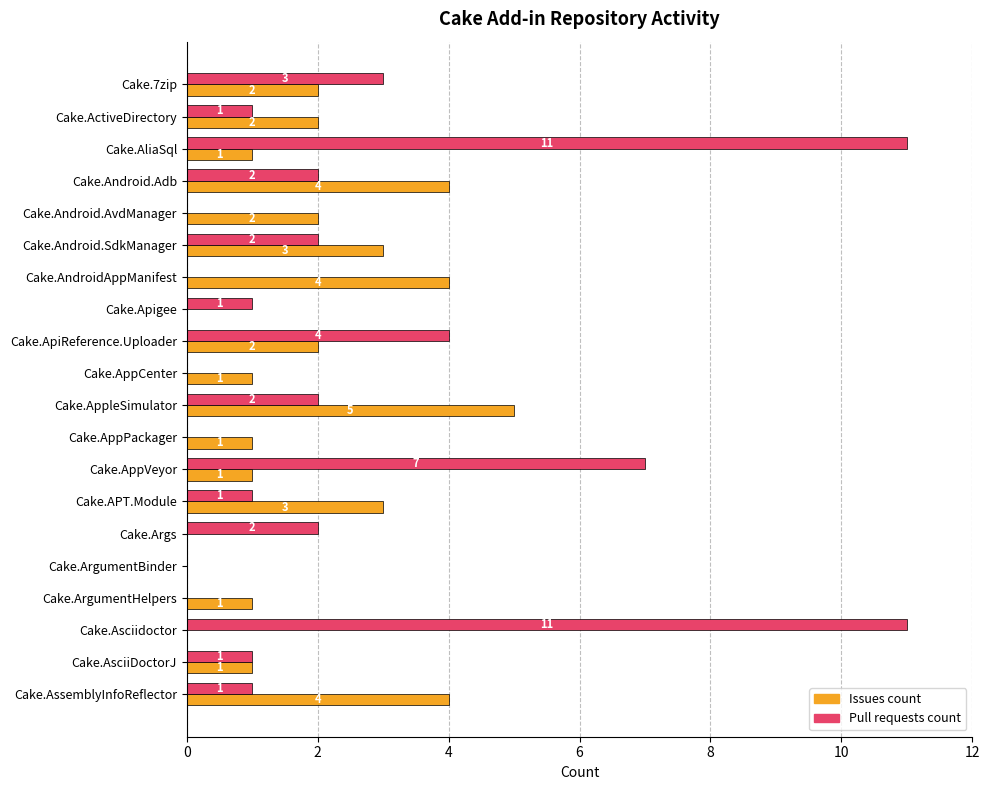

At which label is Pull requests count closest to 5?

Cake.ApiReference.Uploader